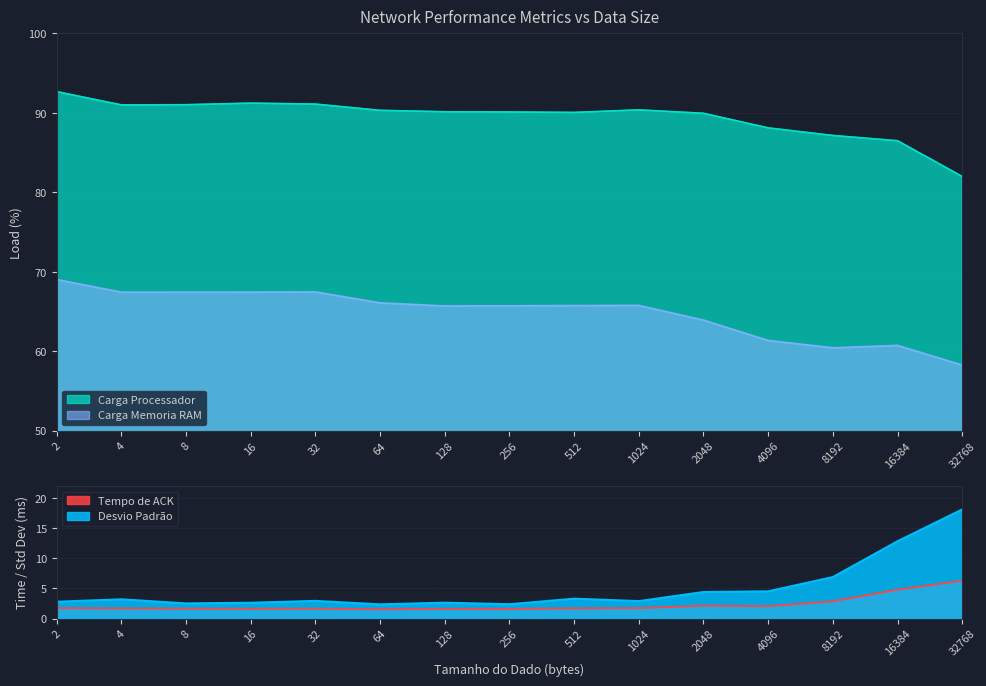

What is the value of the Desvio Padrão point at the 11th from the left?

4.4